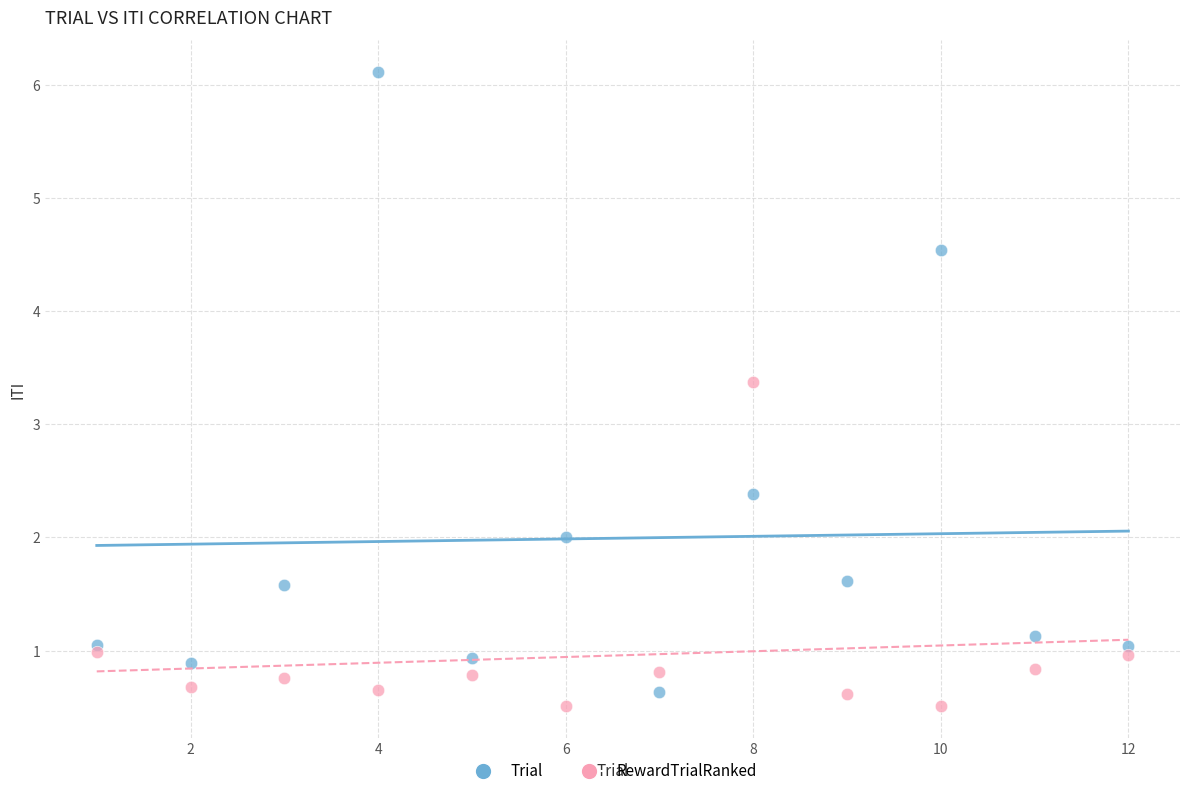

Across all series, what Y value is closest to 3?

3.4